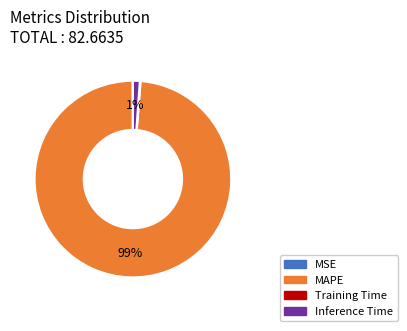

Does any single category account for the majority?

Yes